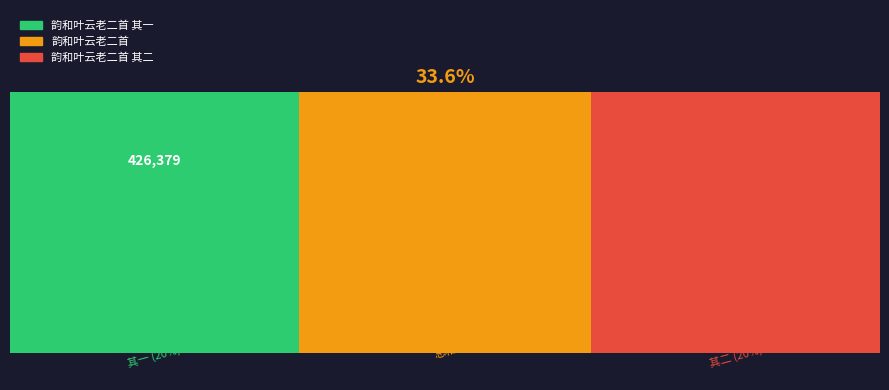

Which has a higher value, 韵和叶云老二首 or 韵和叶云老二首 其二?

韵和叶云老二首